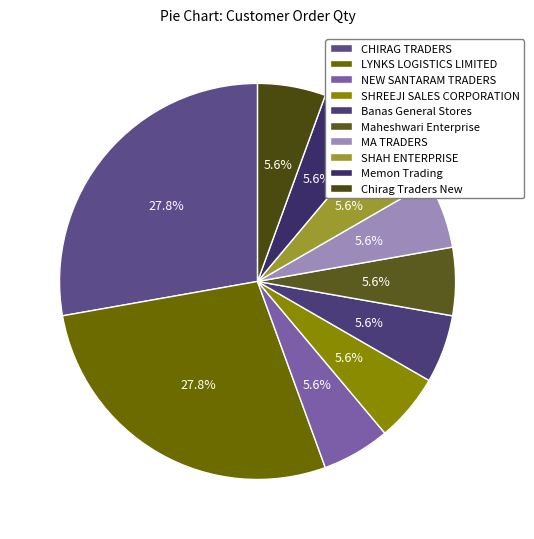

How many slices are in this pie chart?

10